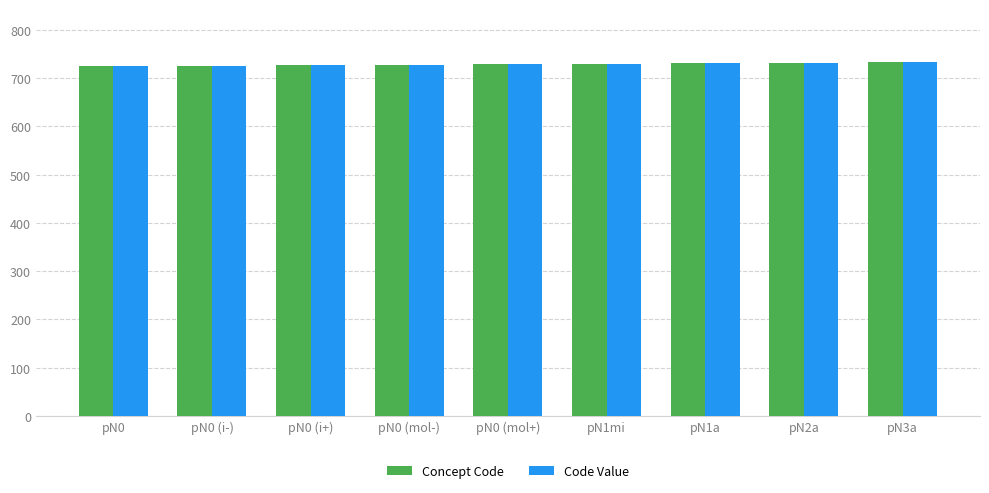

The Concept Code series shows 1107 at pN0 (mol-). True or false?

False